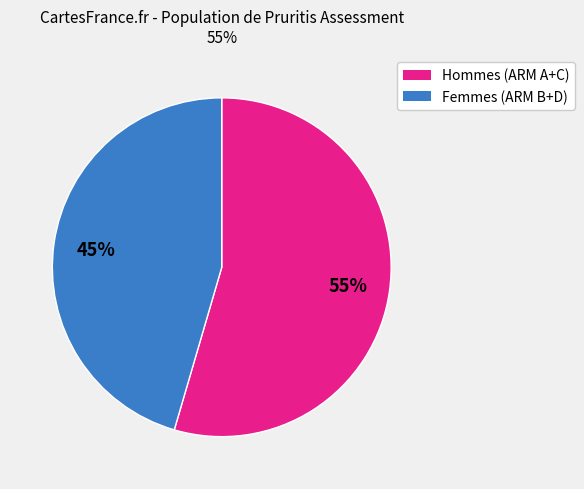

Combined, do Femmes (ARM B+D) and Hommes (ARM A+C) account for over 50%?

Yes